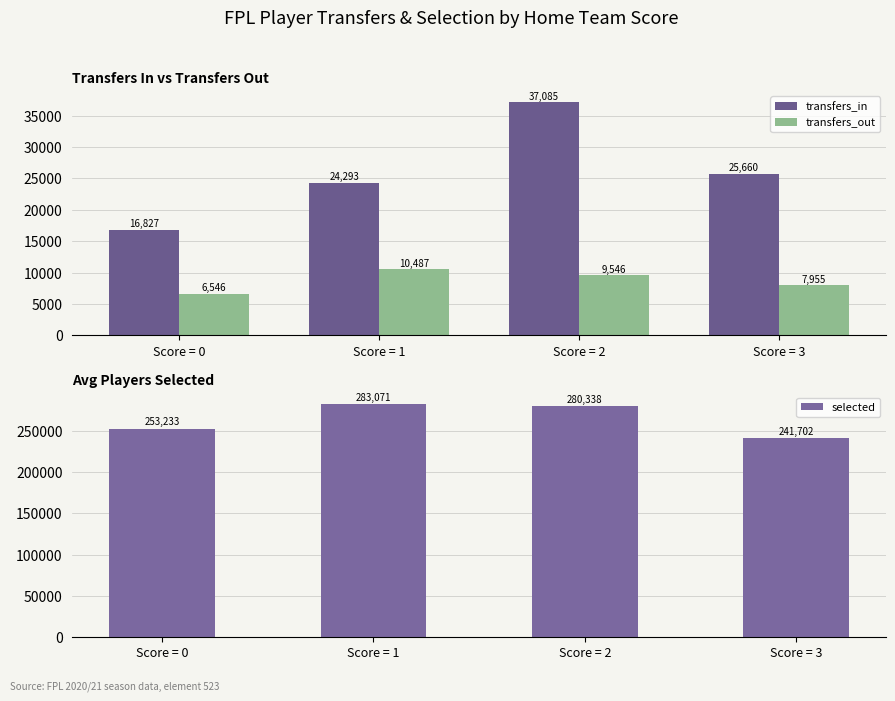

Reading right to left, what are all the values shown in this chart?

transfers_in: Score = 3=25660	Score = 2=37085	Score = 1=24293	Score = 0=16827
transfers_out: Score = 3=7955	Score = 2=9546	Score = 1=10487	Score = 0=6546
selected: Score = 3=241702	Score = 2=280338	Score = 1=283071	Score = 0=253233